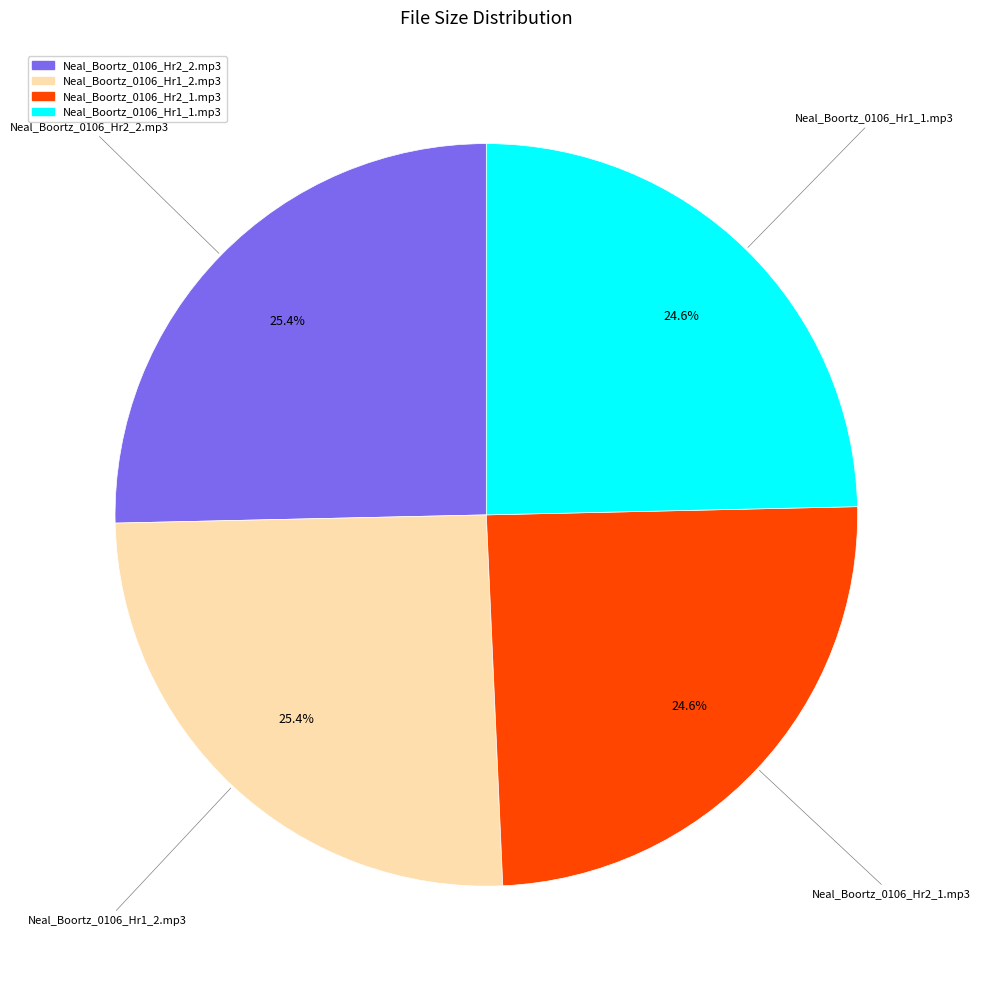

How many segments does this pie chart have?

4